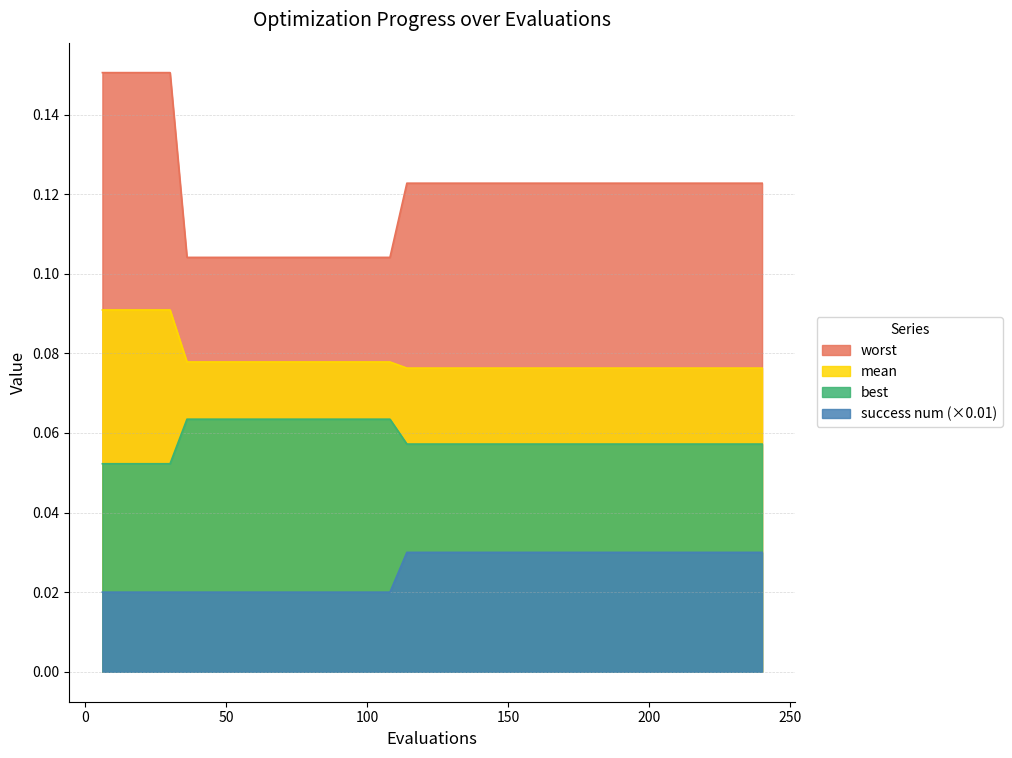

Rank the series by their maximum value, from lowest to highest.

success num (×0.01), best, mean, worst